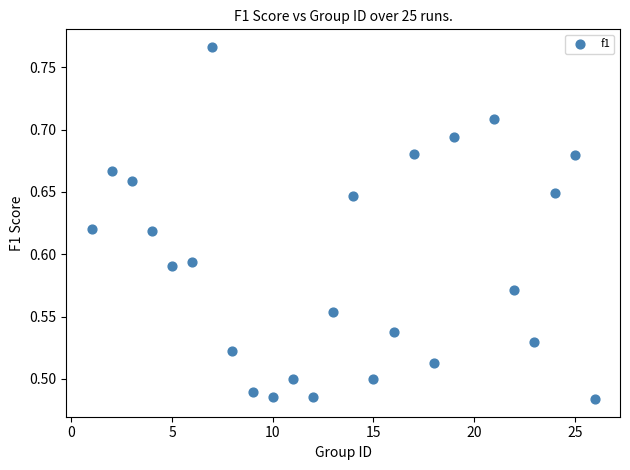

What is the range of Y values (max minus min)?

0.3